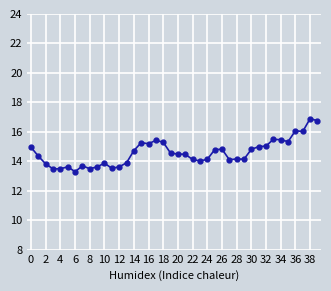

True or false: there are more than 2 points higher than both neighbors.

True